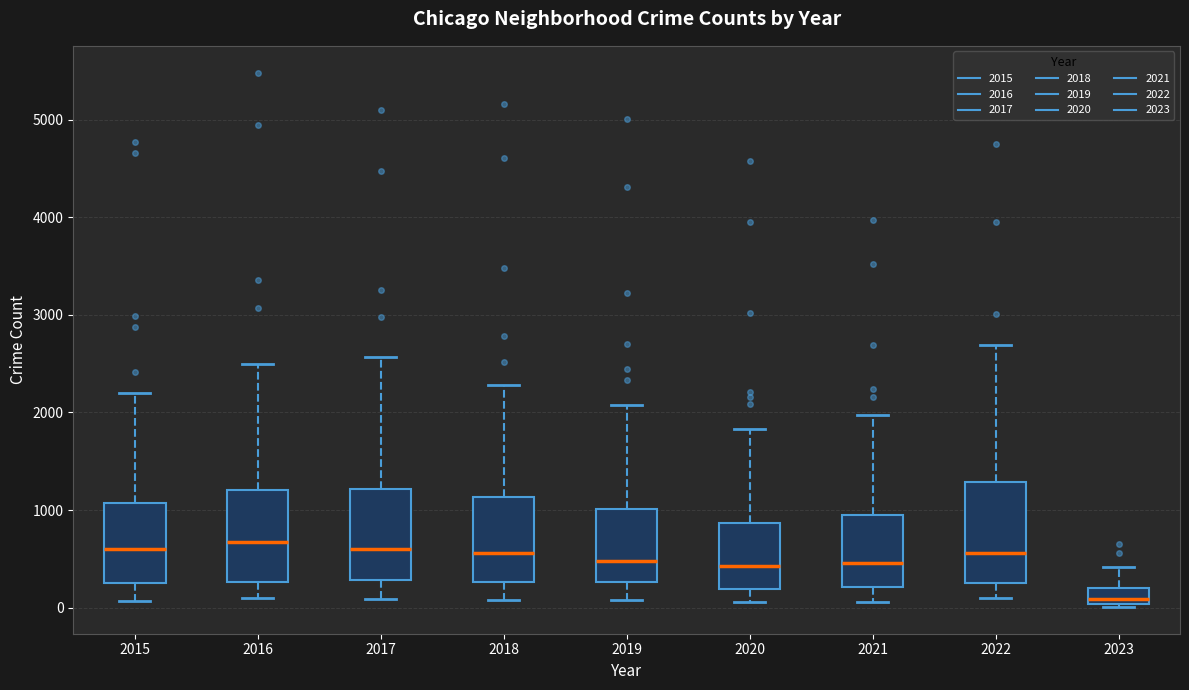

Reading left to right, transcribe this box plot: for each box, give where its median line is, the range the box spans, and where its two whiskers end, as read against the y-axis. The values are not printed on the chart, so give them approximately, as read against the axis.

2015: median 600, box 300 to 1100, whiskers 100 to 2200
2016: median 700, box 300 to 1200, whiskers 100 to 2500
2017: median 600, box 300 to 1200, whiskers 100 to 2600
2018: median 600, box 300 to 1100, whiskers 100 to 2300
2019: median 500, box 300 to 1000, whiskers 100 to 2100
2020: median 400, box 200 to 900, whiskers 100 to 1800
2021: median 500, box 200 to 1000, whiskers 100 to 2000
2022: median 600, box 300 to 1300, whiskers 100 to 2700
2023: median 100, box 0 to 200, whiskers 0 (just below the box's lower edge) to 400